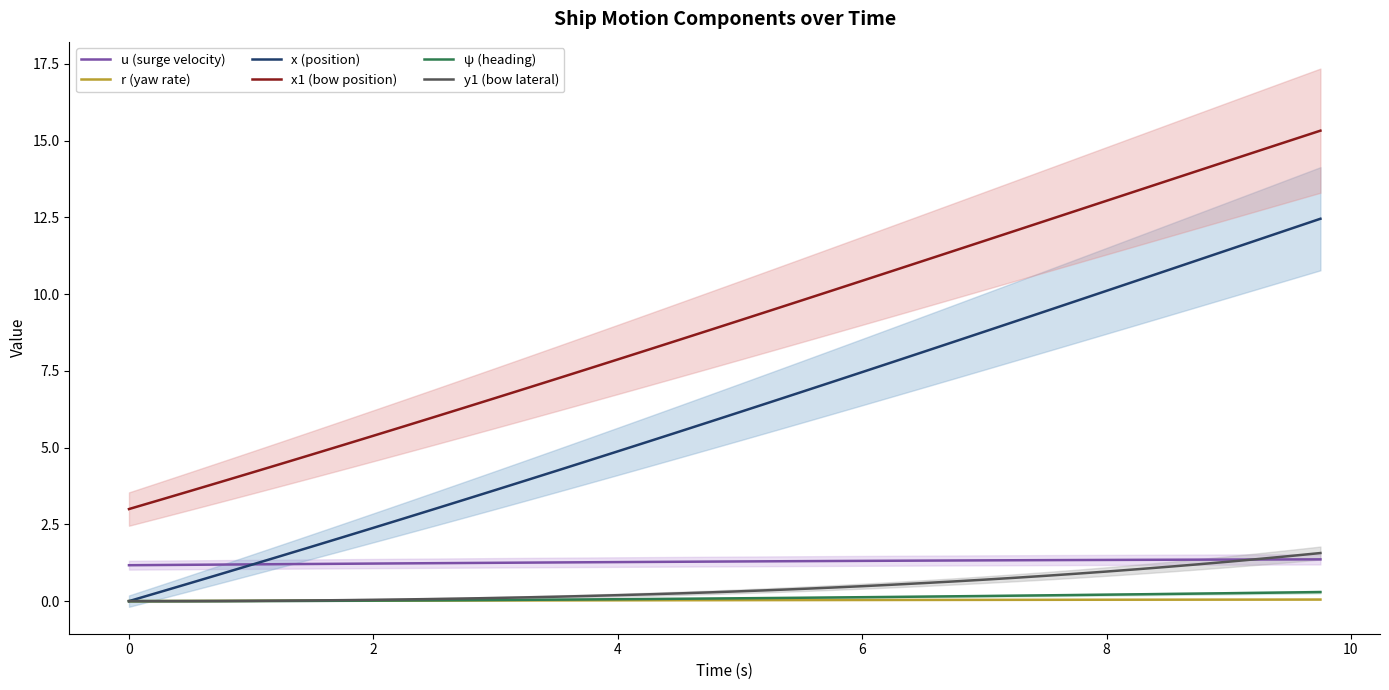

Which series has the largest range (max minus min)?

x (position)